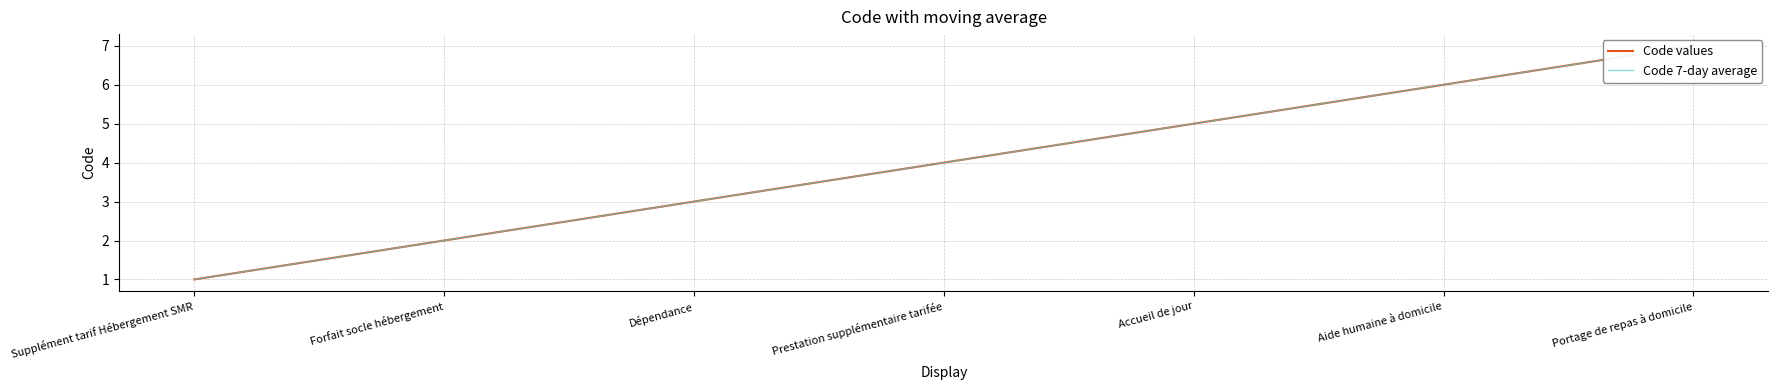

What is the difference between the Code values values at Supplément tarif Hébergement SMR and Aide humaine à domicile?

5